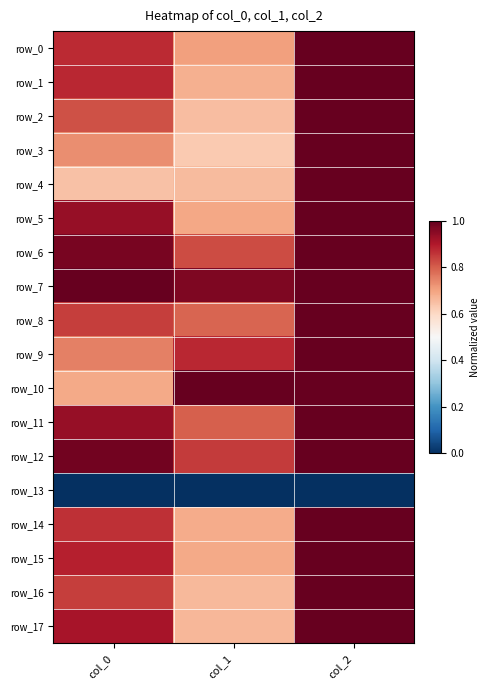

At how many categories does at least one series exceed 0?

3